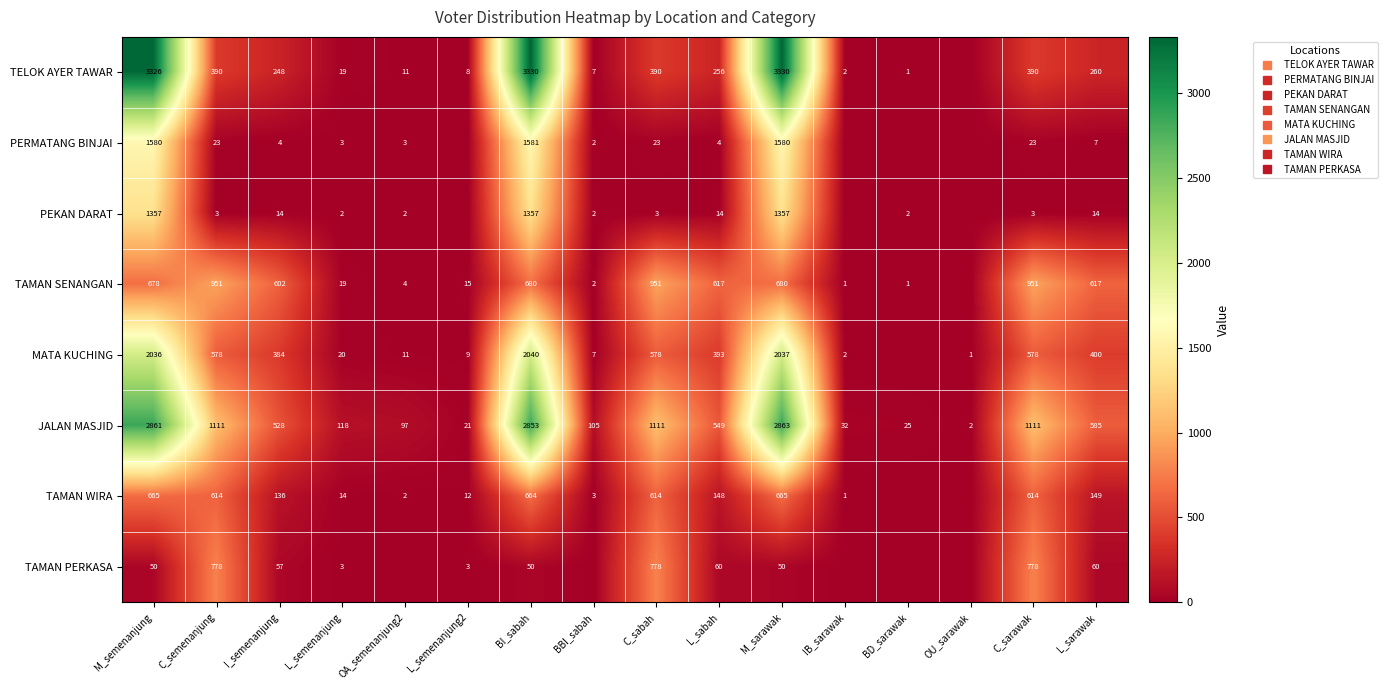

How many values in the PEKAN DARAT series exceed 3?

6